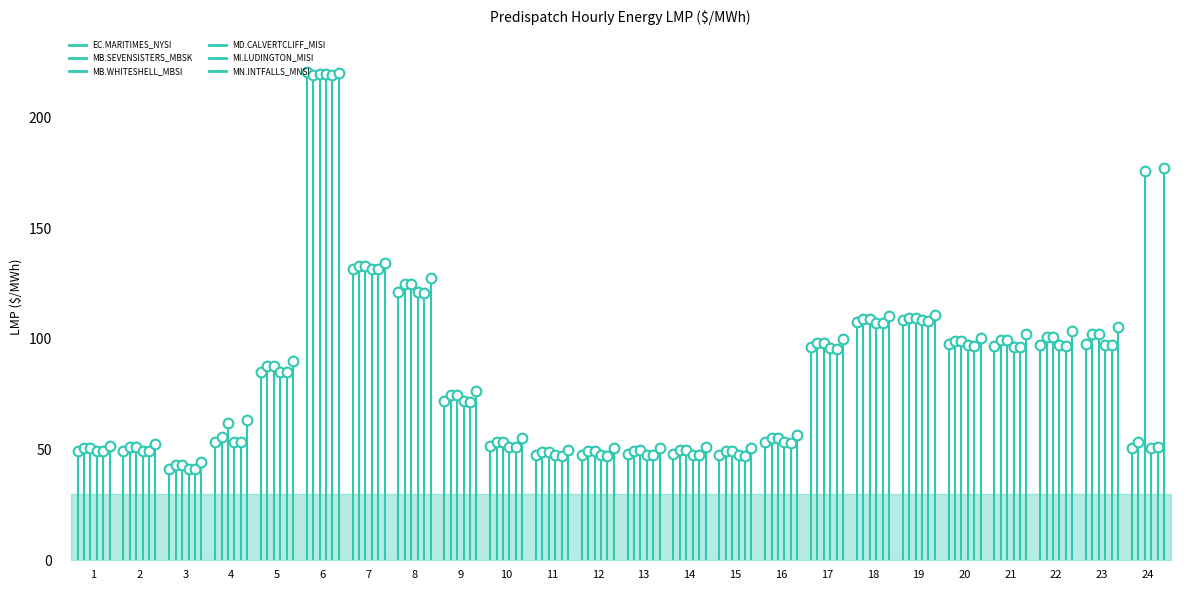

At which label is MN.INTFALLS_MNSI closest to 132?

7